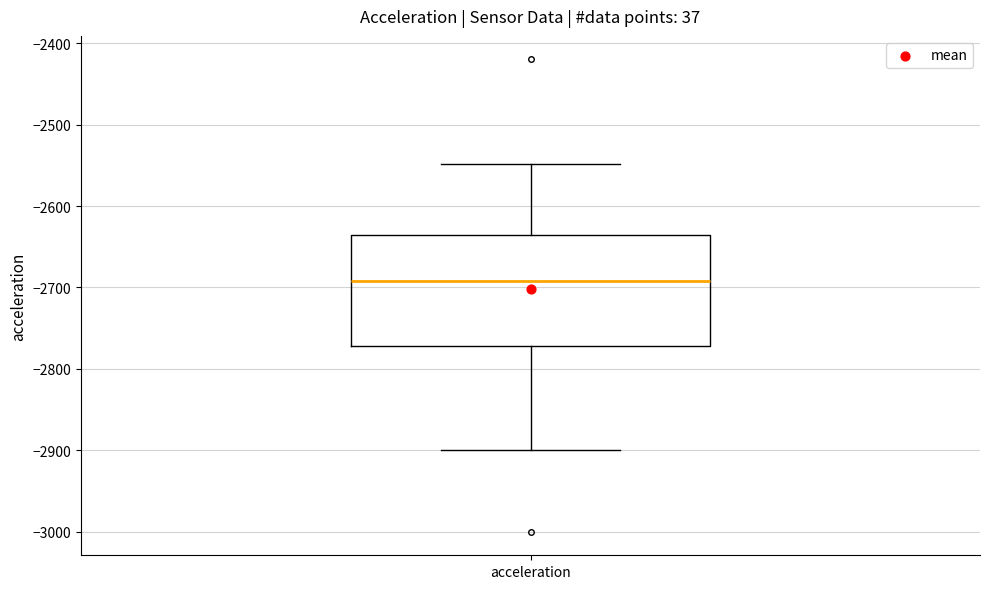

Transcribe this box plot: give where the median line is, the range the box spans, and where the two whiskers end, as read against the y-axis. The values are not printed on the chart, so give them approximately, as read against the axis.

median -2690, box -2770 to -2640, whiskers -2900 to -2550